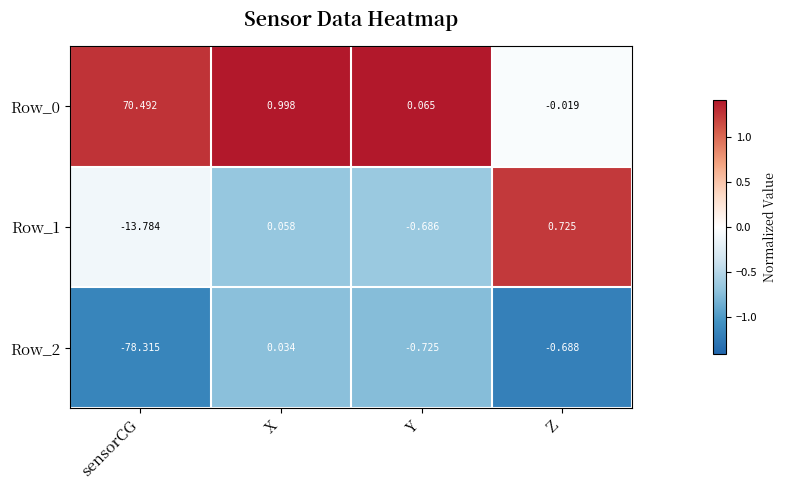

At which category is the sum across all series the highest?

X